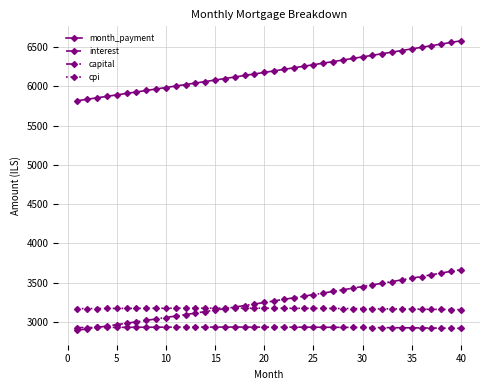

Which series has the widest spread of values?

capital